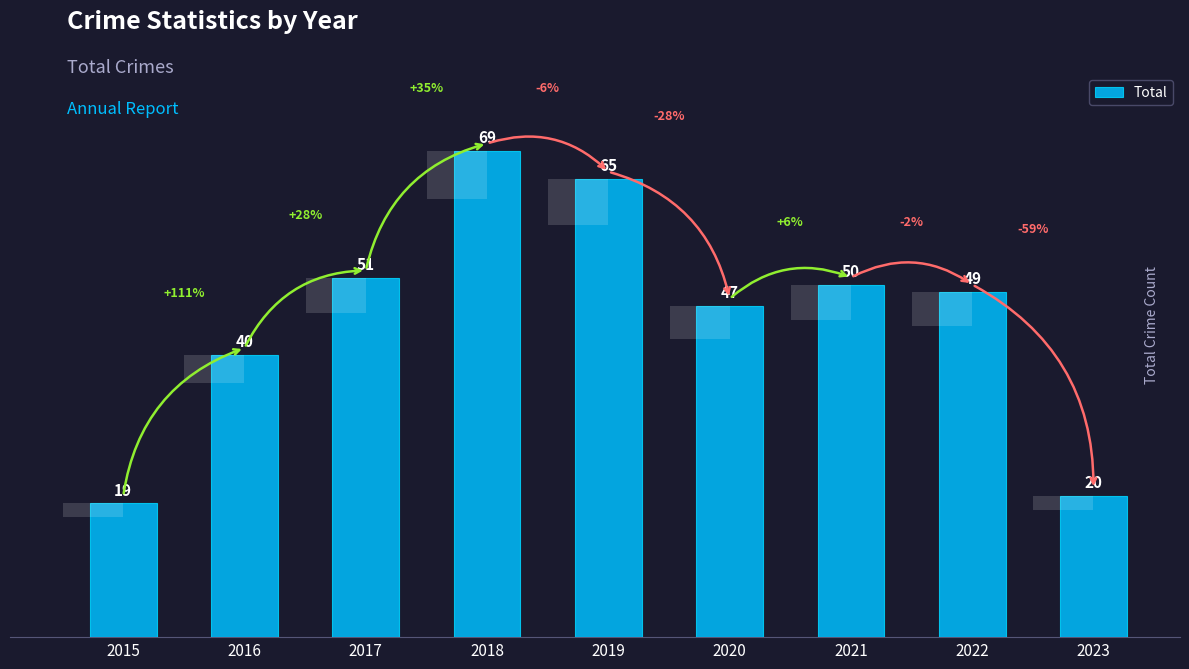

List the labels in order of value, smallest first.

2015, 2023, 2016, 2020, 2022, 2021, 2017, 2019, 2018